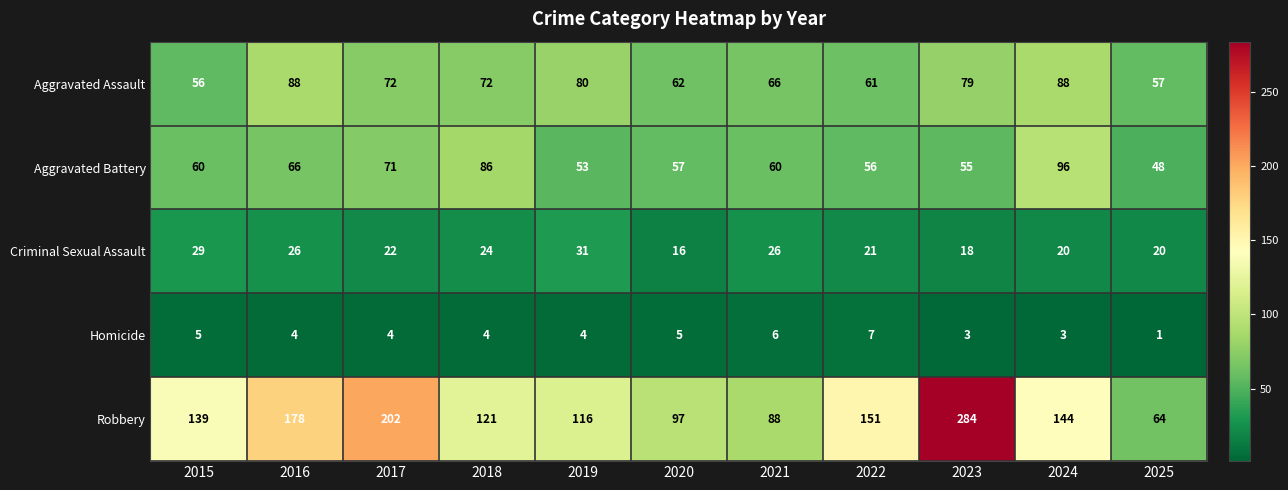

Is it true that Criminal Sexual Assault equals 32 at 2025?

False